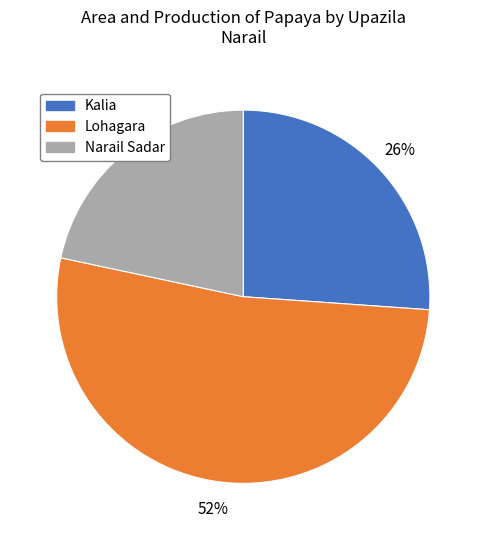

What percentage is the Narail Sadar slice, to the nearest percent?

22%